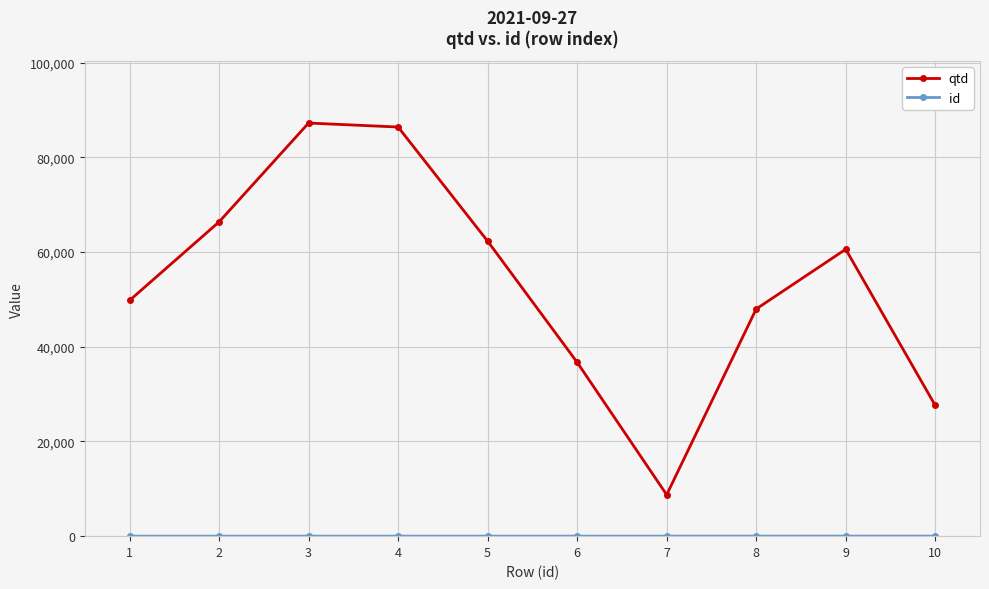

The value of qtd at 4 is 121903. True or false?

False